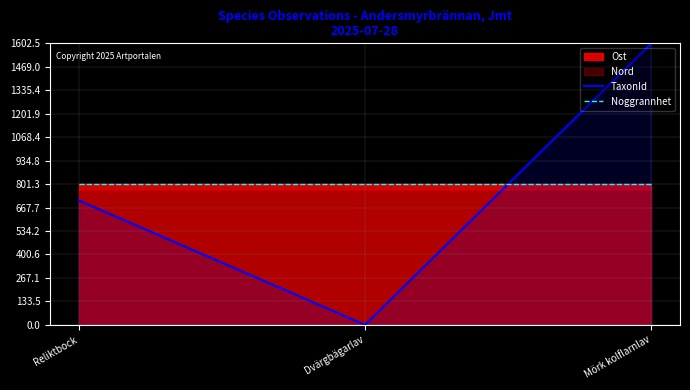

How many data points in TaxonId are less than 708?

1